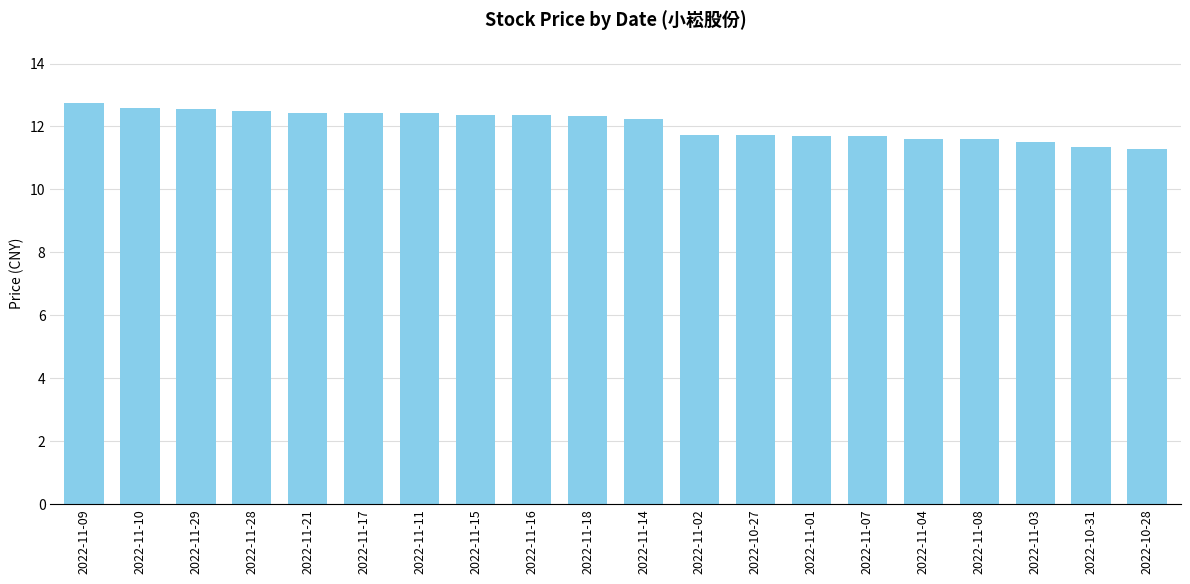

What is the greatest value displayed?

12.8